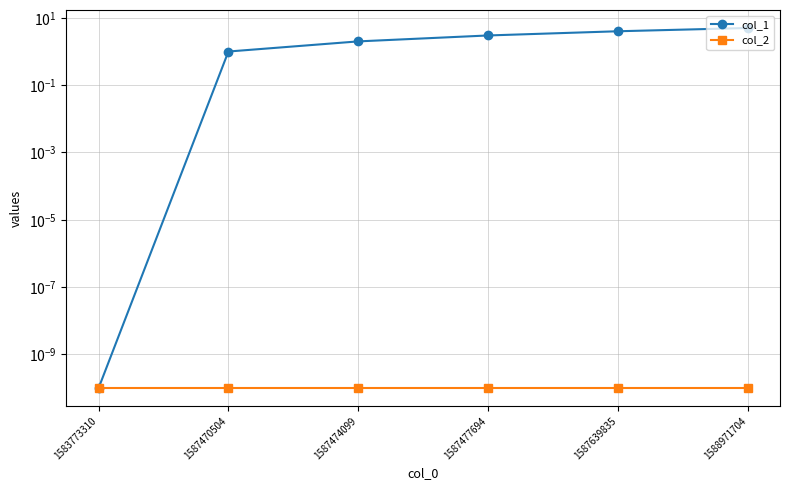

How many categories are shown in the chart?

6